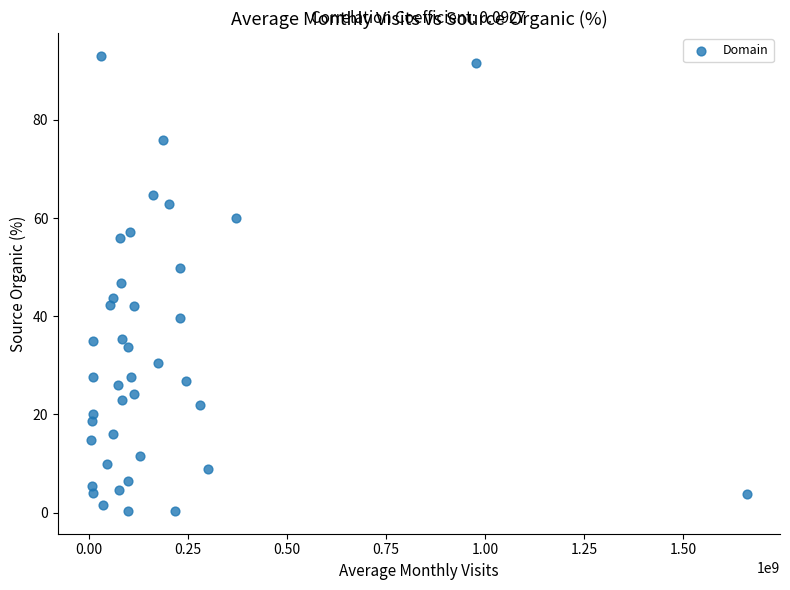

What is the range of Y values (max minus min)?

92.7